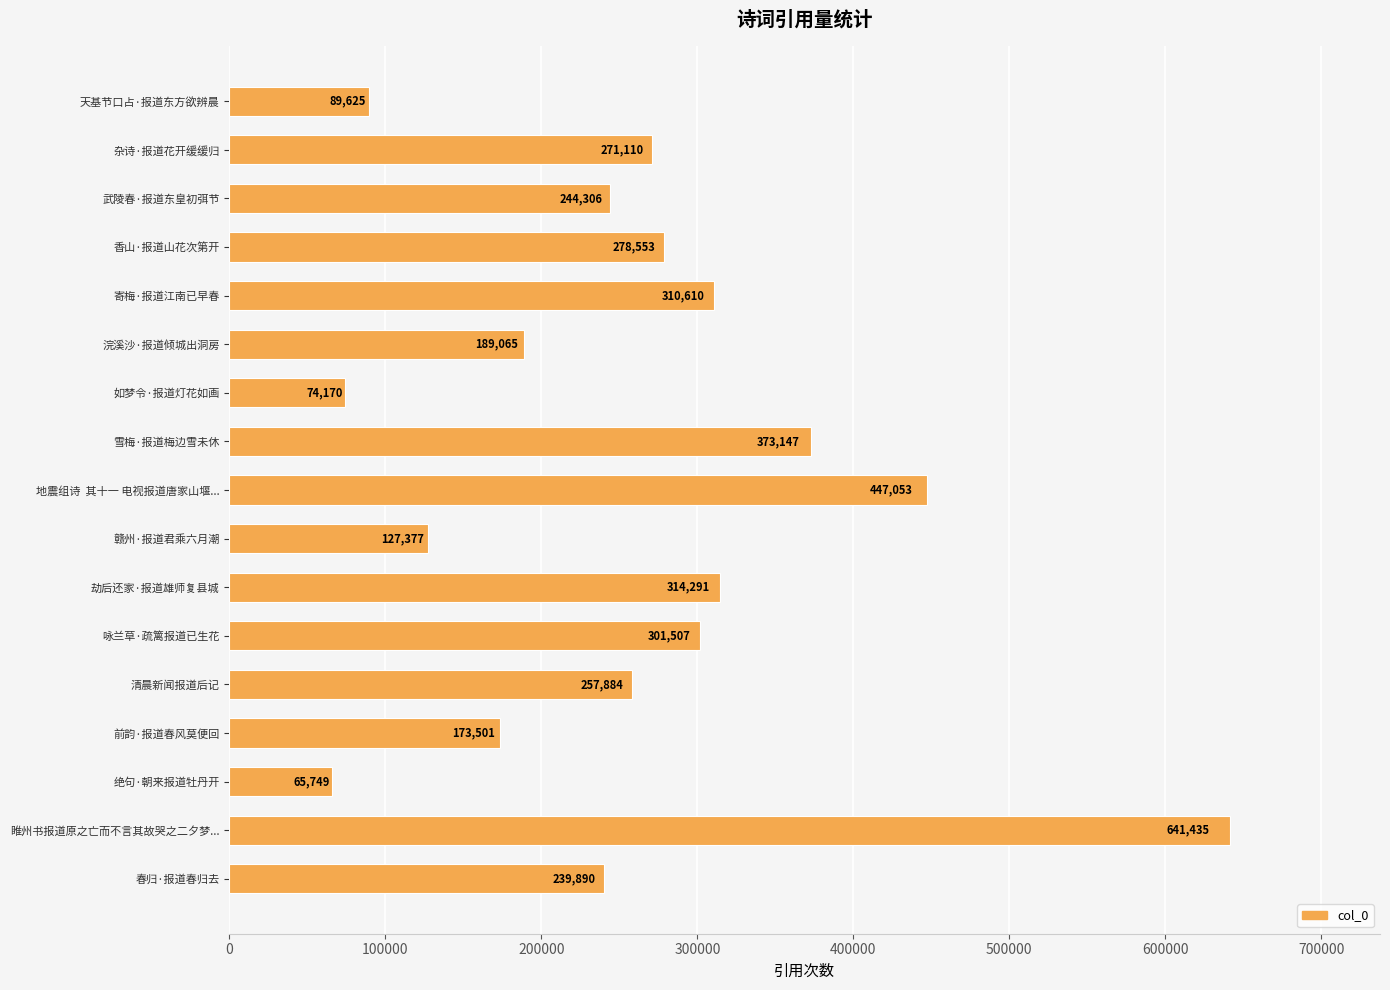

Which label corresponds to the largest value in the chart?

睢州书报道原之亡而不言其故哭之二夕梦...